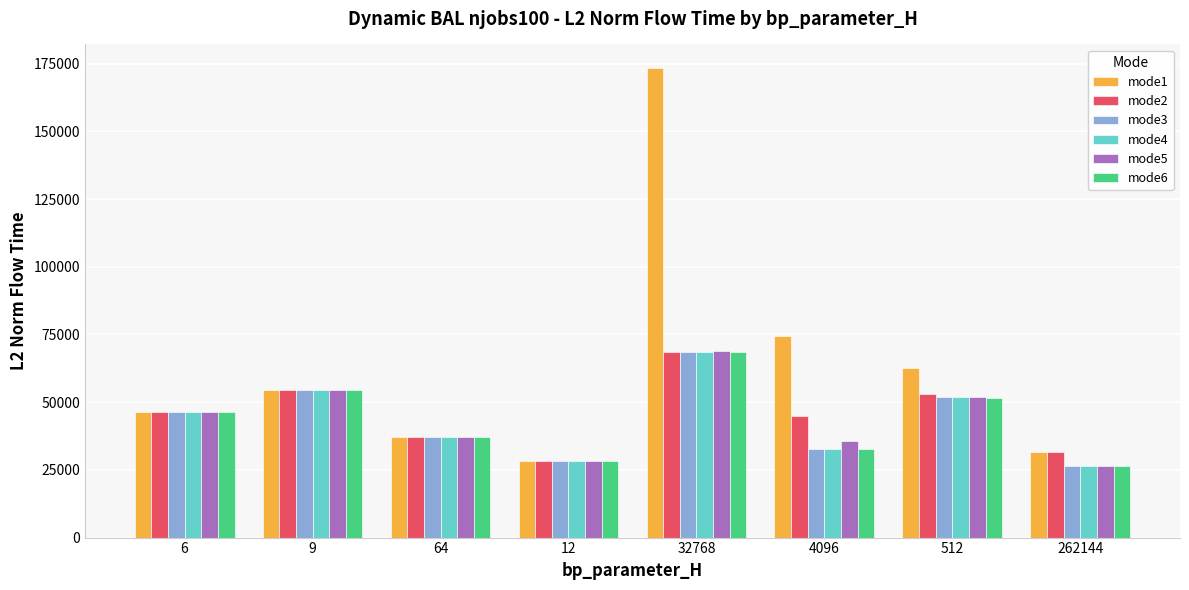

What is the sum of all mode1 values?

508205.4